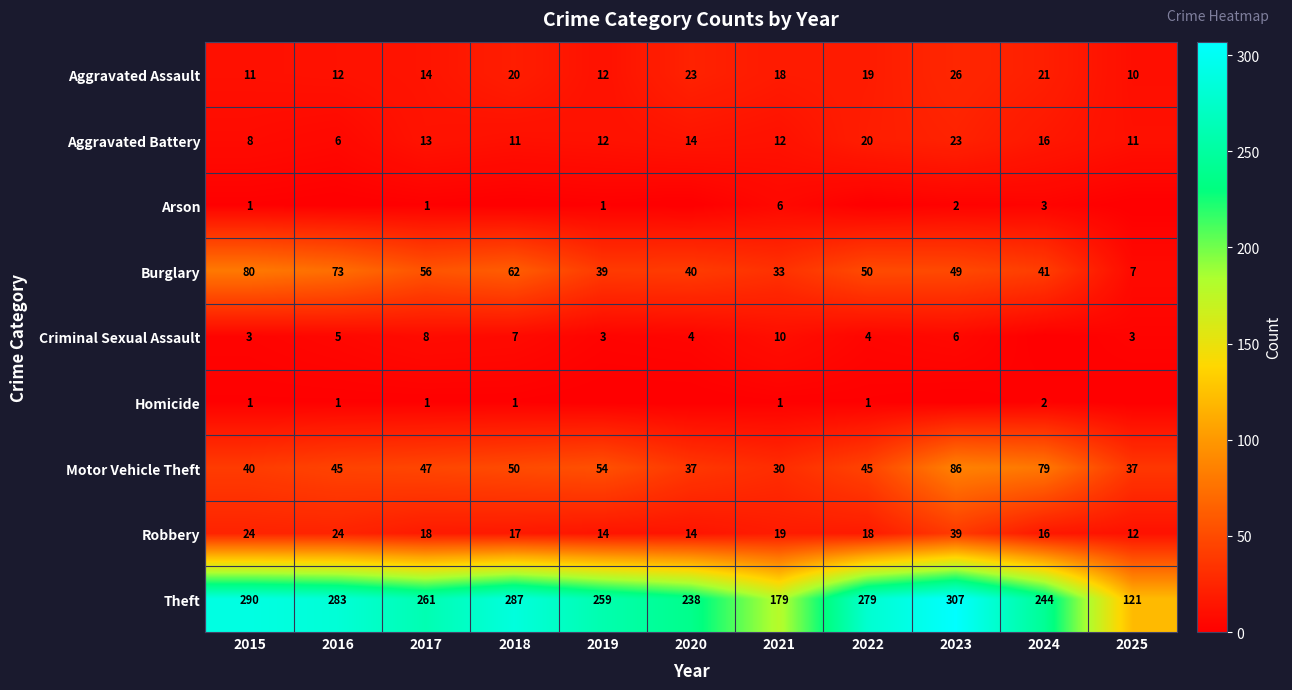

What is the average value of the Robbery series?

20